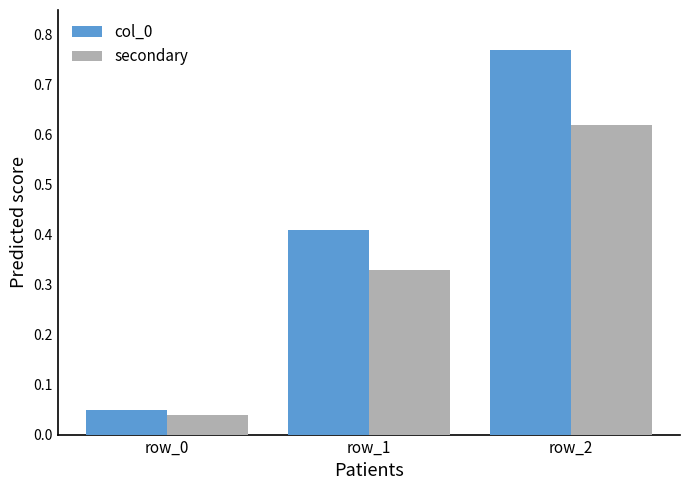

Which label corresponds to the largest value in the chart?

row_2